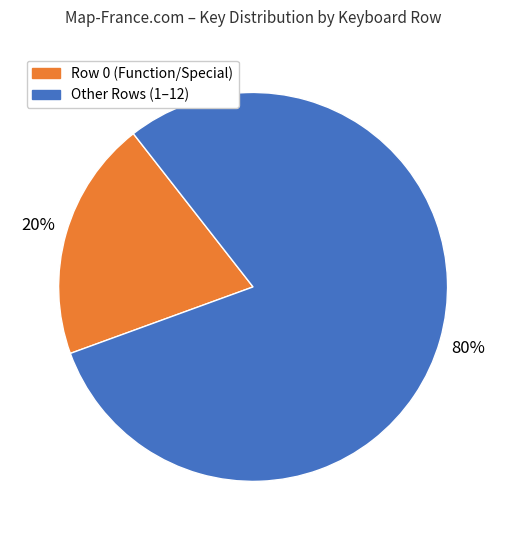

How many slices are in this pie chart?

2